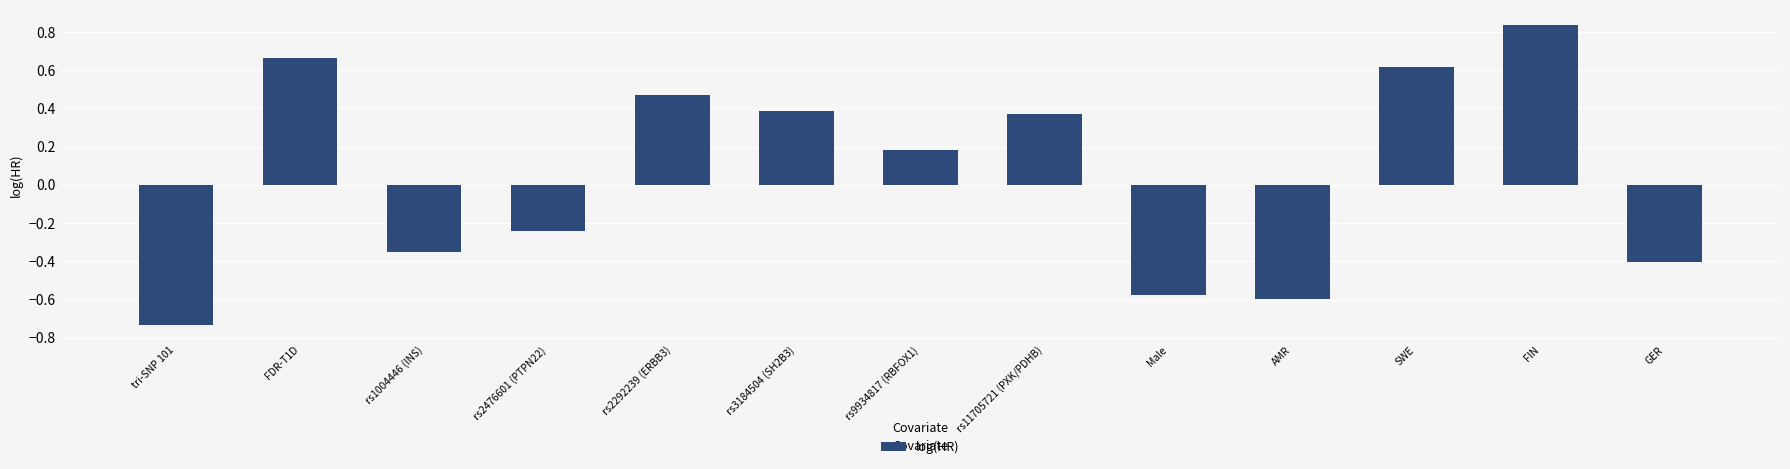

What position from the right is rs3184504 (SH2B3)?

8